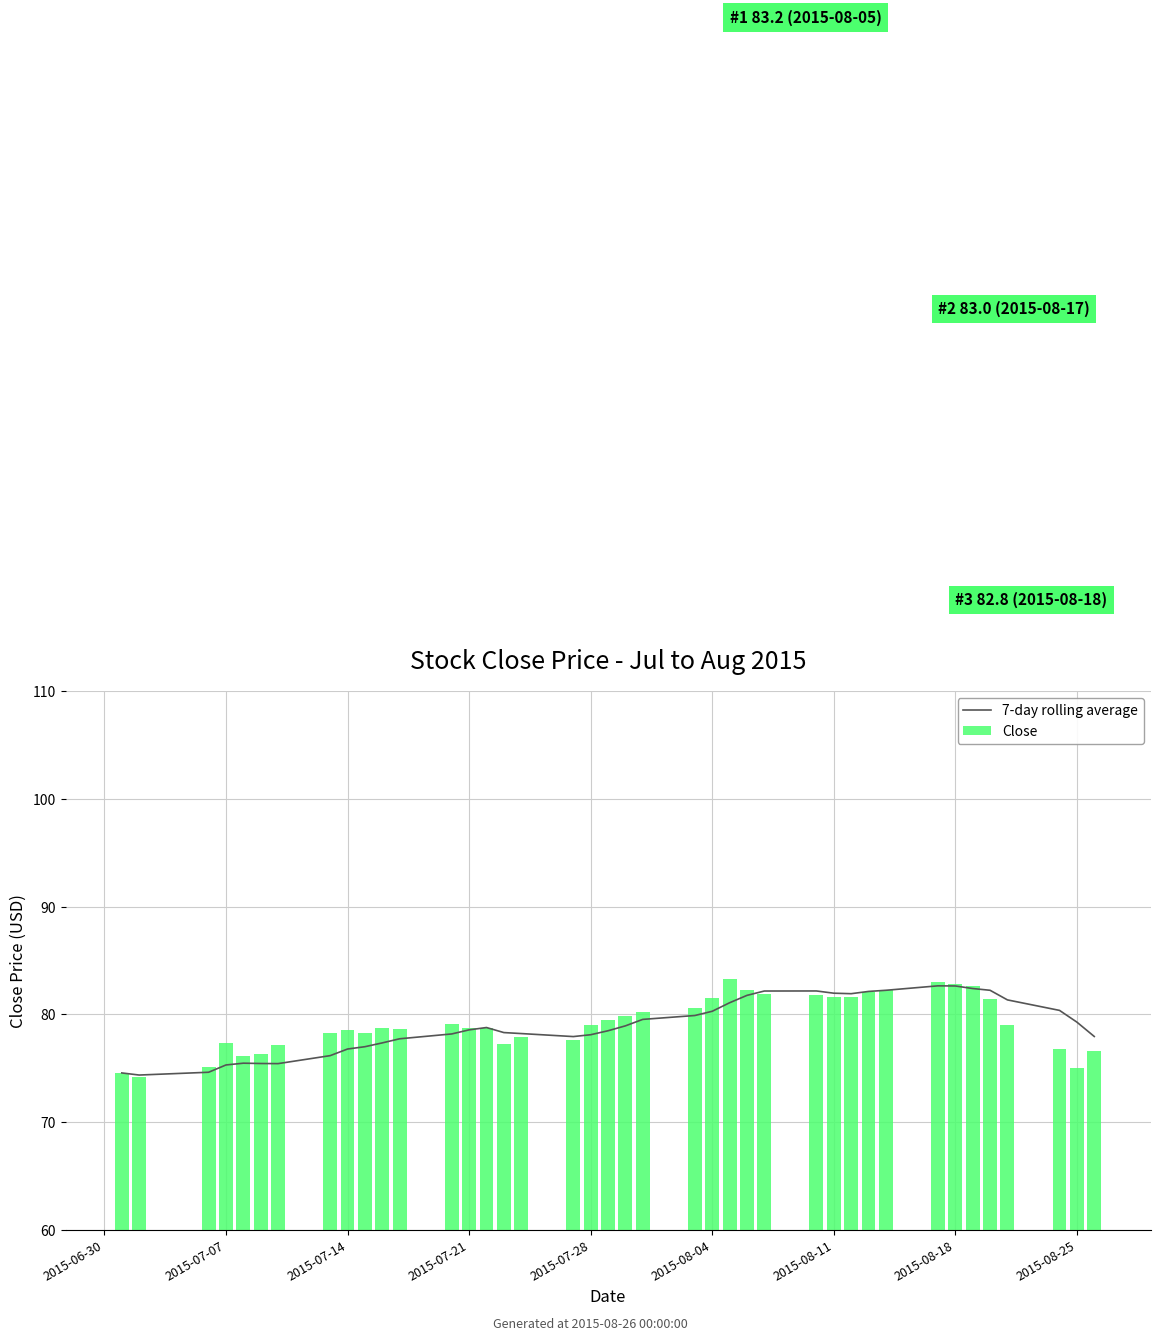

Is it true that 7-day rolling average equals 75.3 at 2015-07-07?

True